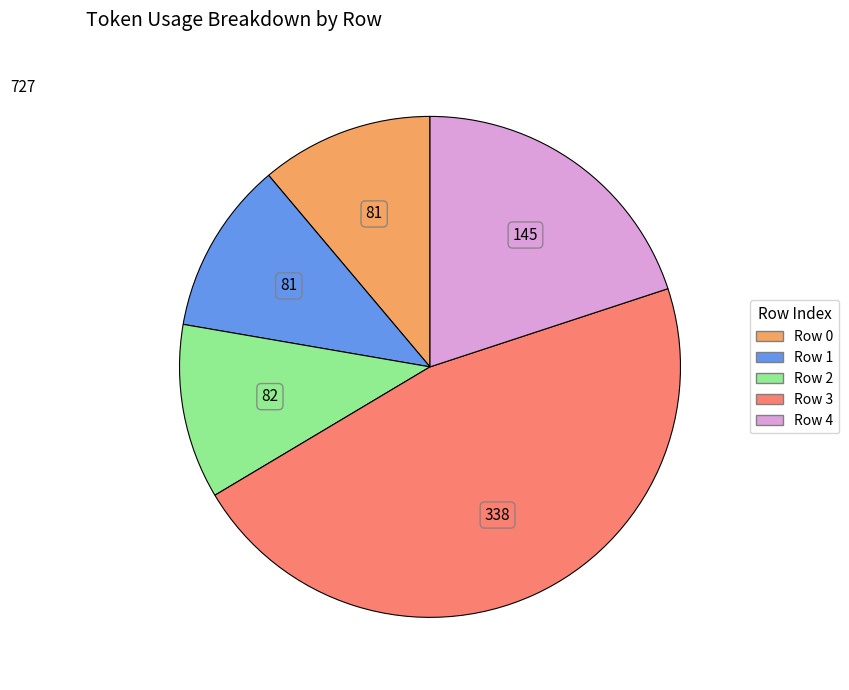

Is there any slice that represents more than half of the pie?

No